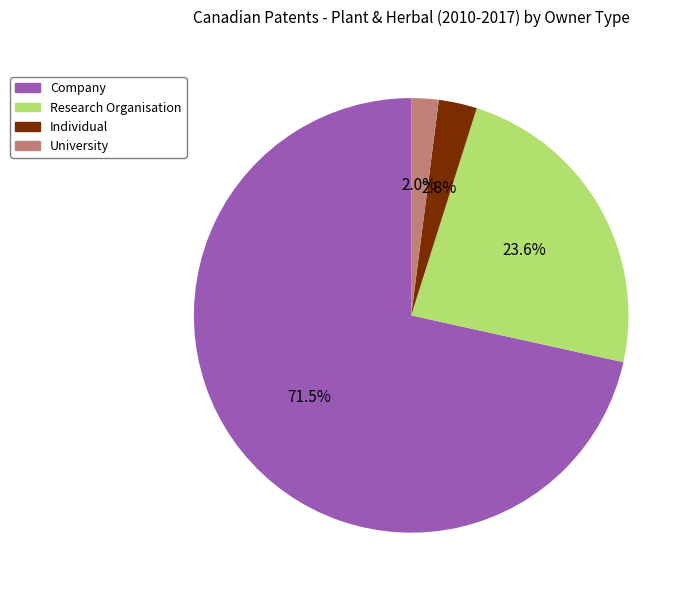

Which has a higher value, Company or Research Organisation?

Company